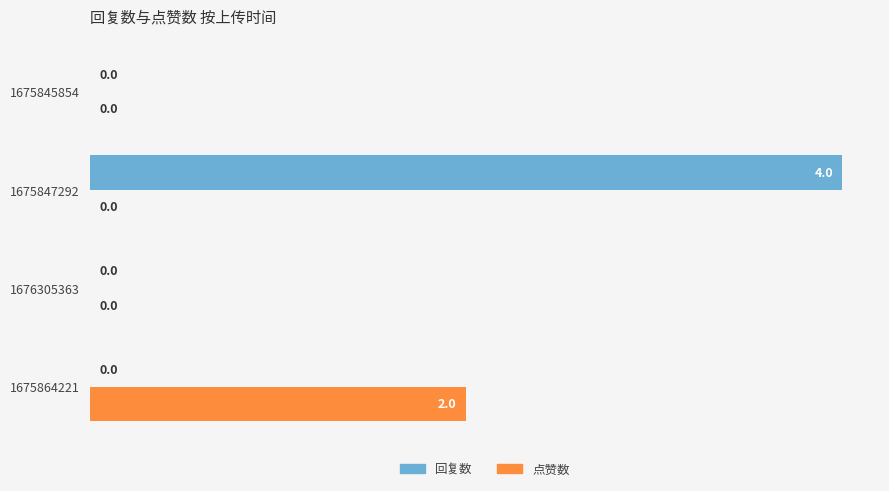

What is the greatest value displayed?

4